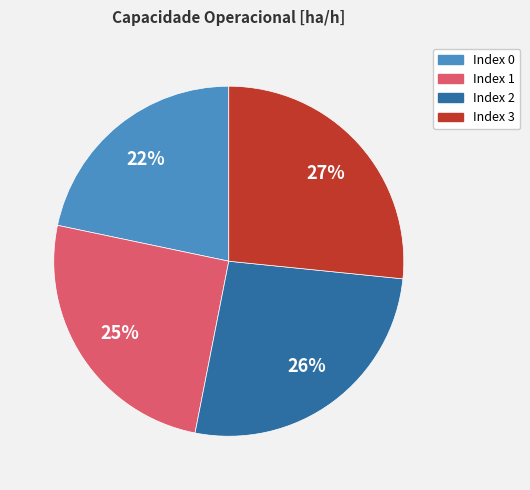

To the nearest percent, what is the difference between the largest and smallest slice percentages?

5%